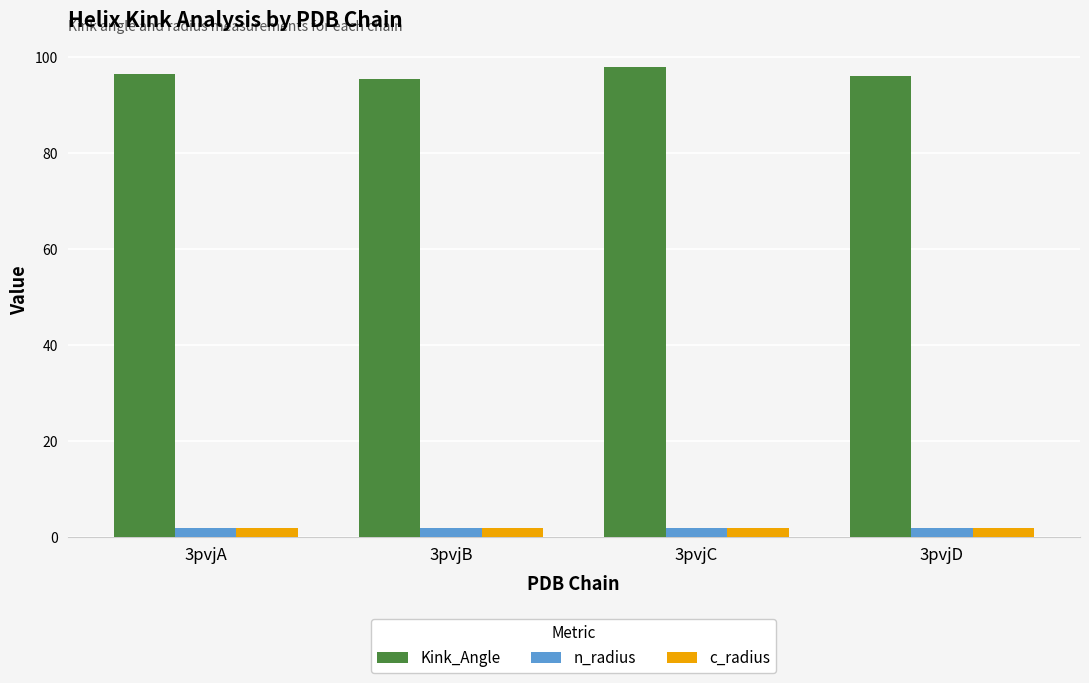

Is the value of c_radius at 3pvjC greater than the value of Kink_Angle at 3pvjB?

No